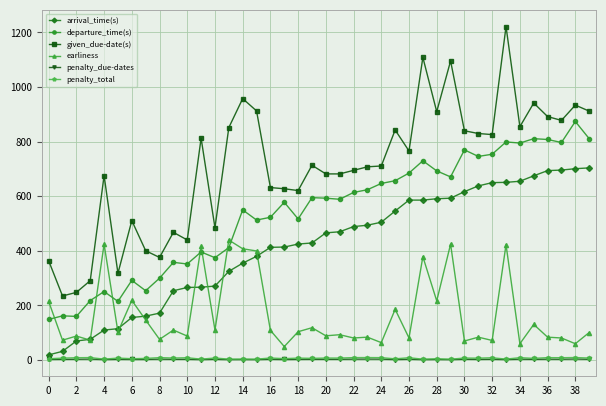

Is this an area chart (filled region under the line)?

No